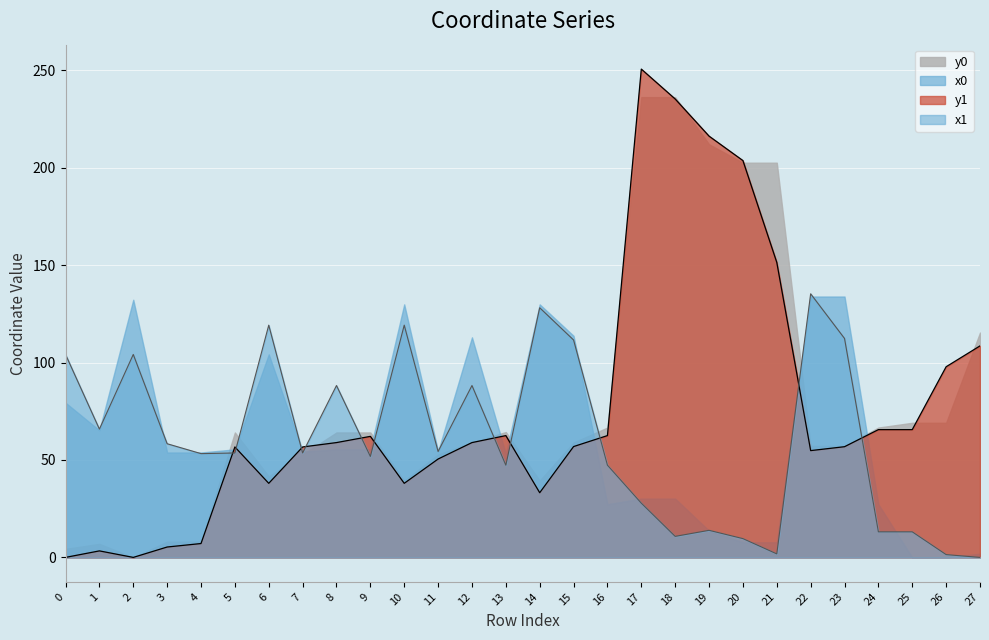

What is the sum of all x1 values?

1687.9